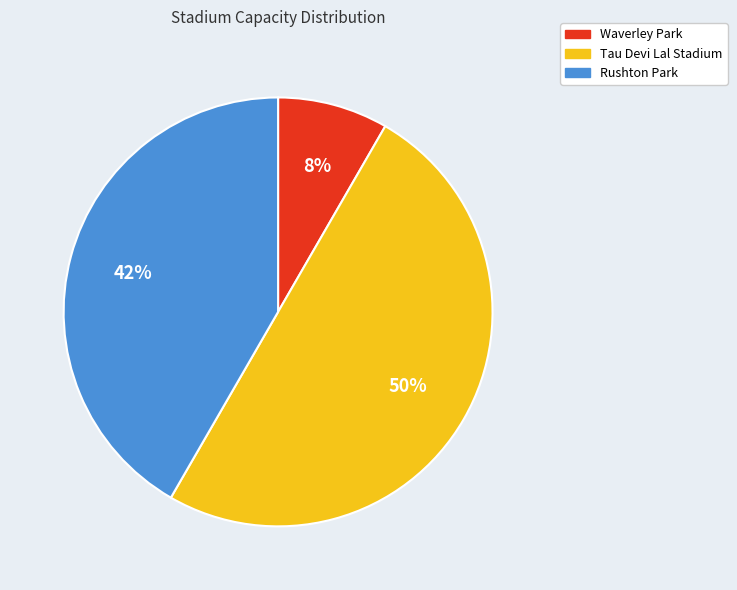

To the nearest percent, what is the difference between the Tau Devi Lal Stadium and Rushton Park slice percentages?

8%